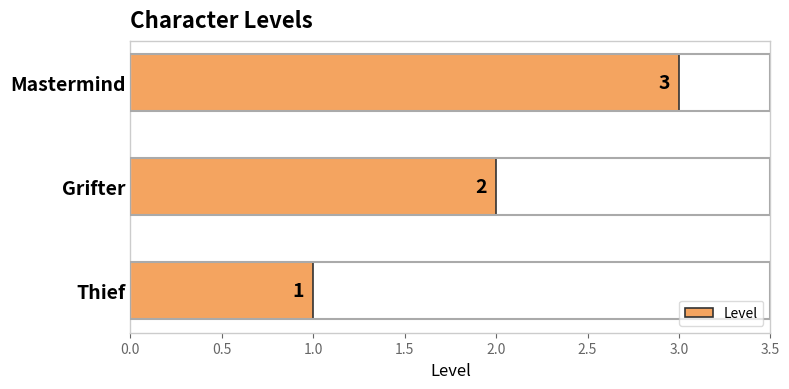

At which label is the value closest to 2?

Grifter